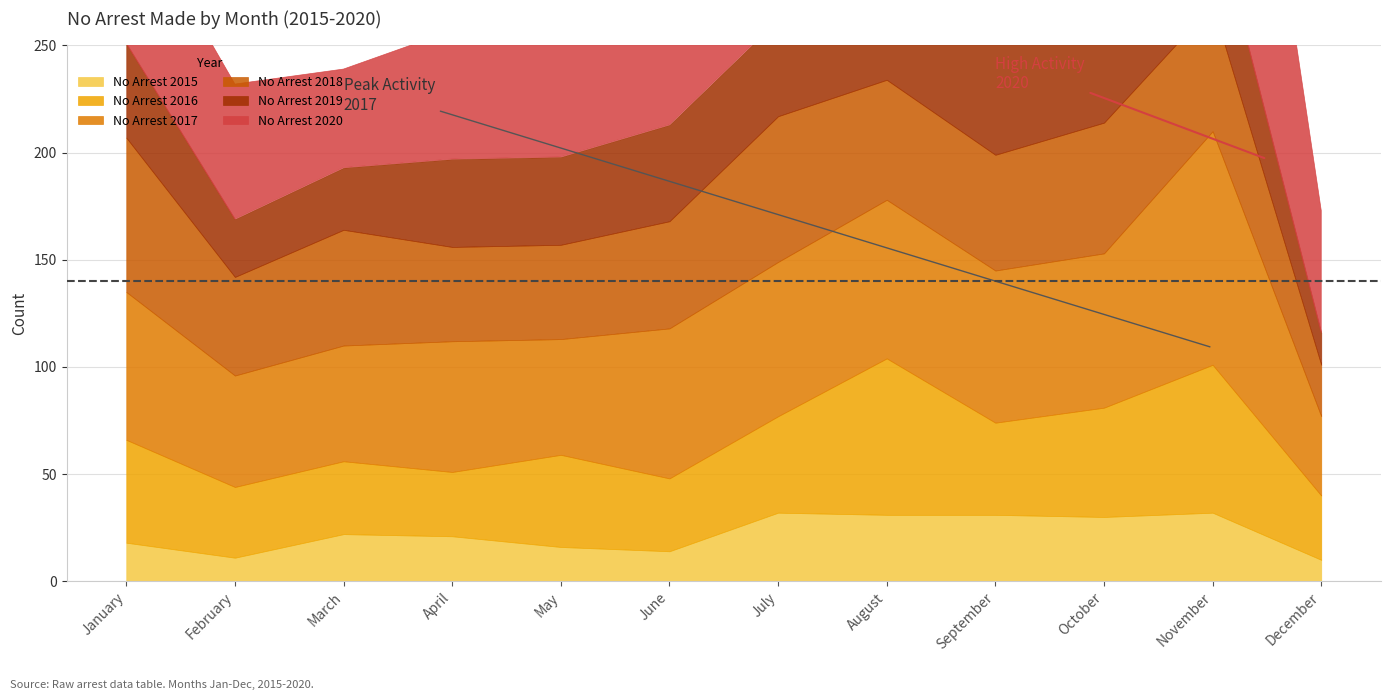

Rank the series at June from highest to lowest value.

no_arrest_made_2020, no_arrest_made_2017, no_arrest_made_2018, no_arrest_made_2019, no_arrest_made_2016, no_arrest_made_2015